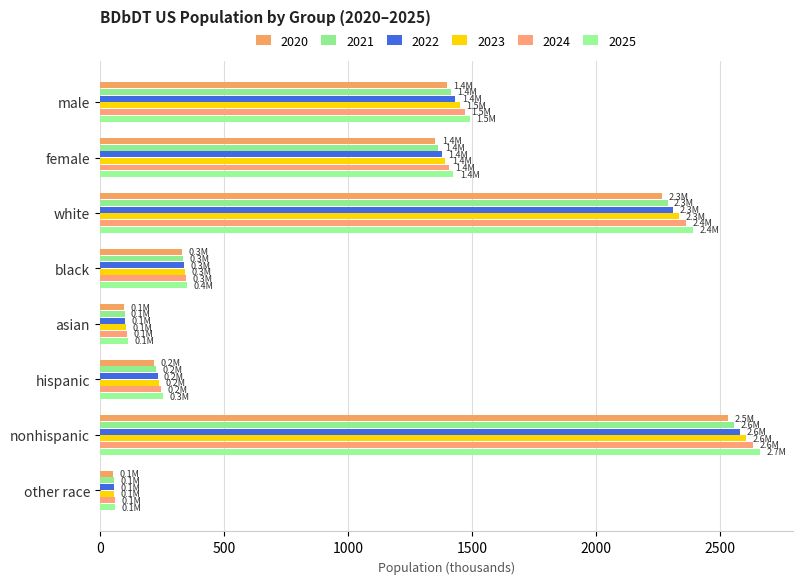

List the series in order of their overall mean, lowest first.

2020, 2021, 2022, 2023, 2024, 2025